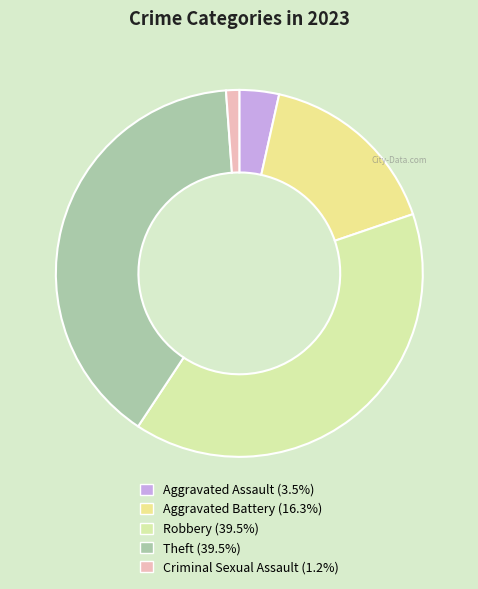

Which has a higher value, Aggravated Battery or Theft?

Theft